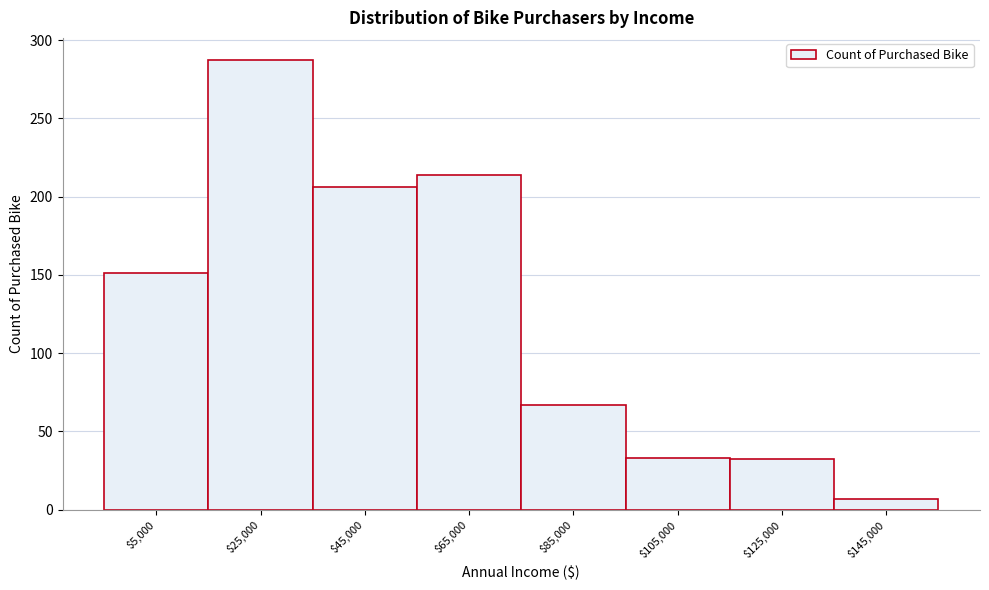

What is the label of the 5th bar from the right?

$65,000